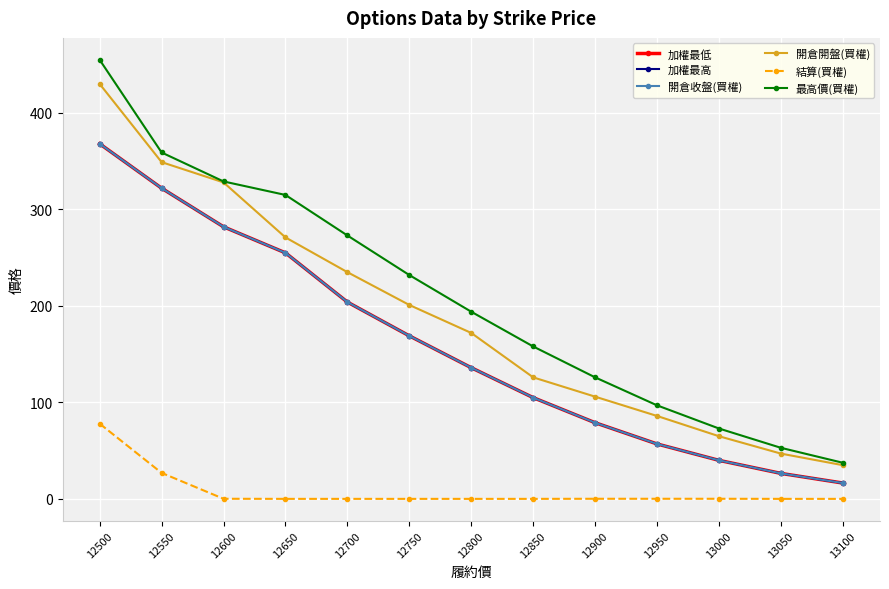

Where is 最高價(買權) nearest to the value 246?

12750